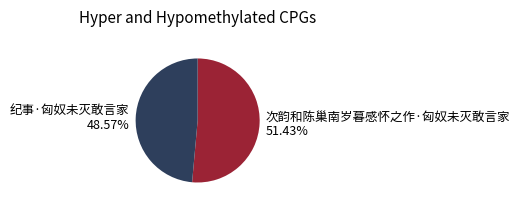

How many segments does this pie chart have?

2